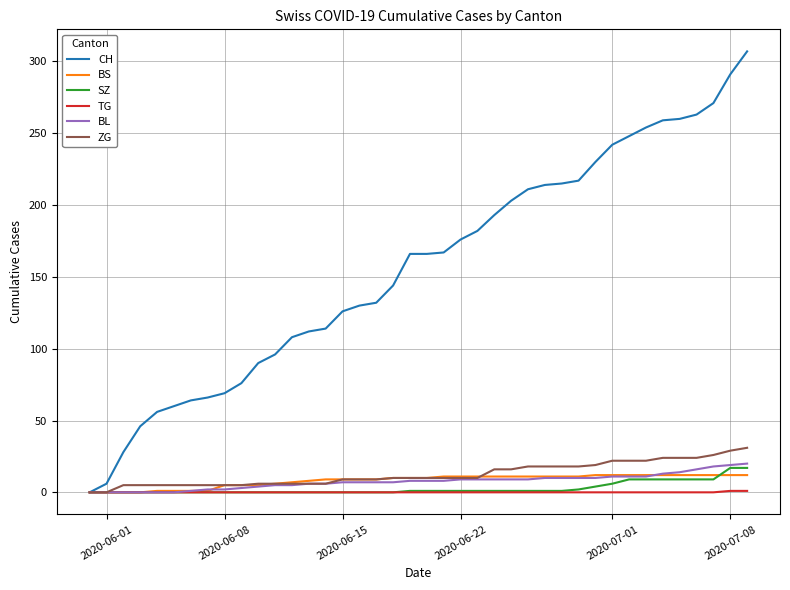

Which series has the widest spread of values?

CH